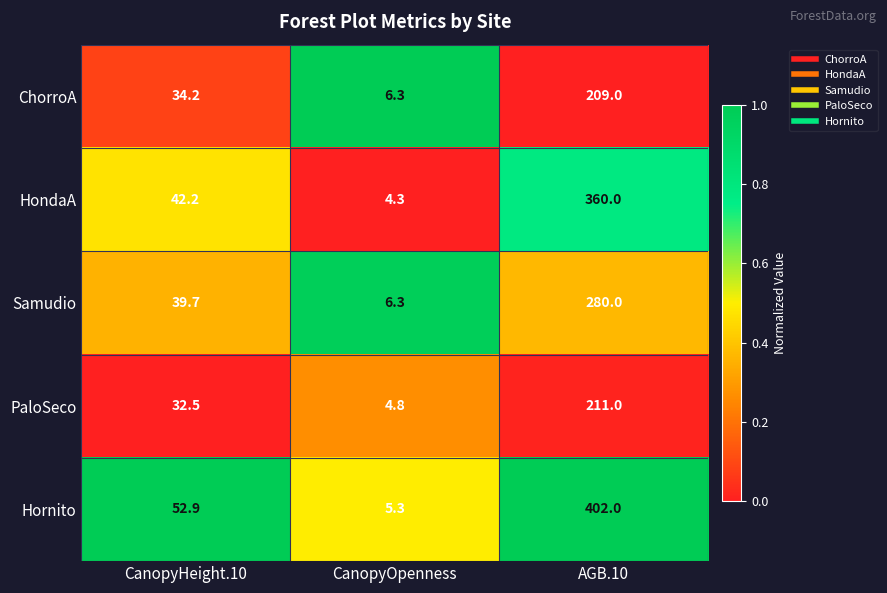

At CanopyHeight.10, list the series in order from smallest to largest.

PaloSeco, ChorroA, Samudio, HondaA, Hornito